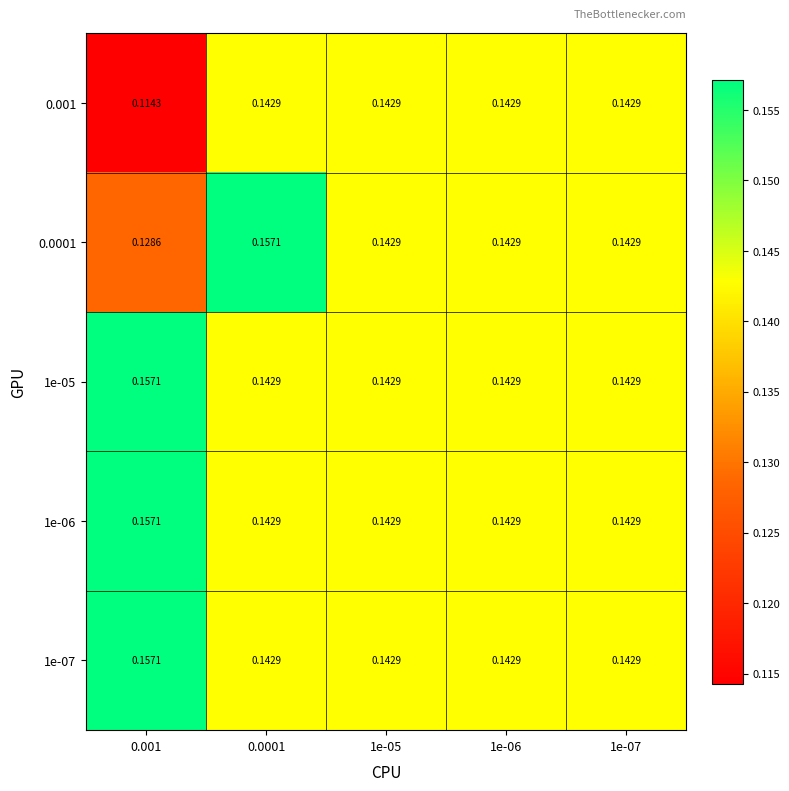

Is the value of 1e-07 at 0.001 greater than the value of 1e-06 at 1e-06?

Yes